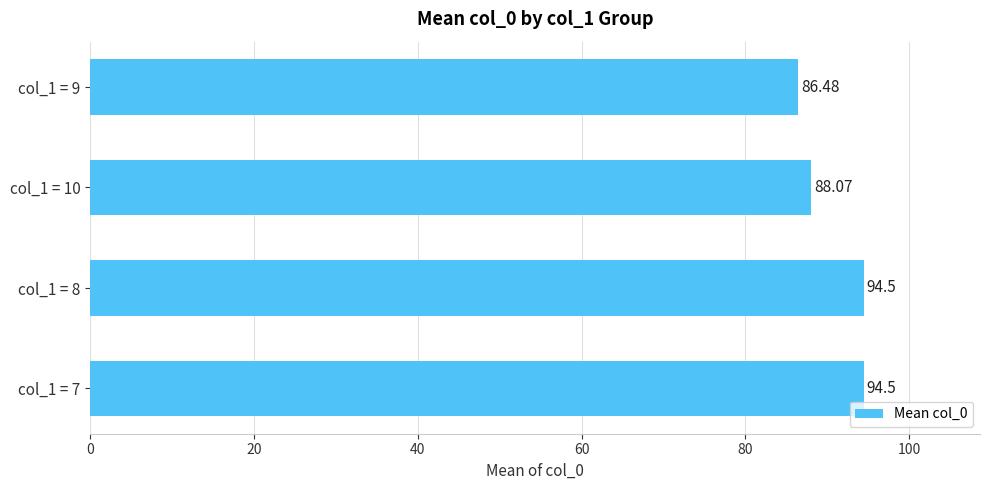

What is the ratio of the value at col_1 = 9 to the value at col_1 = 8?

0.9